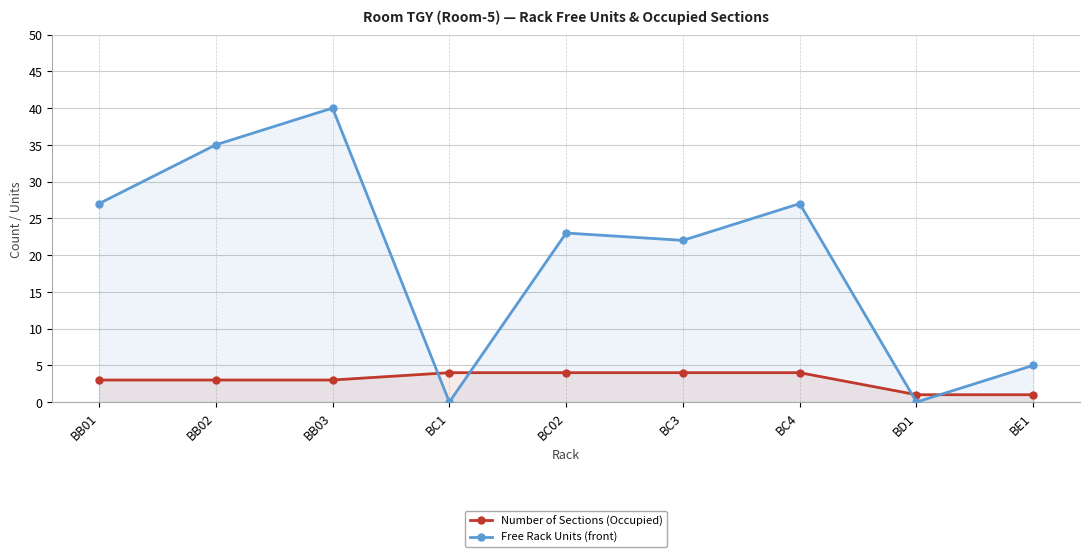

How many times do Free Rack Units (front) and Number of Sections (Occupied) cross each other?

4